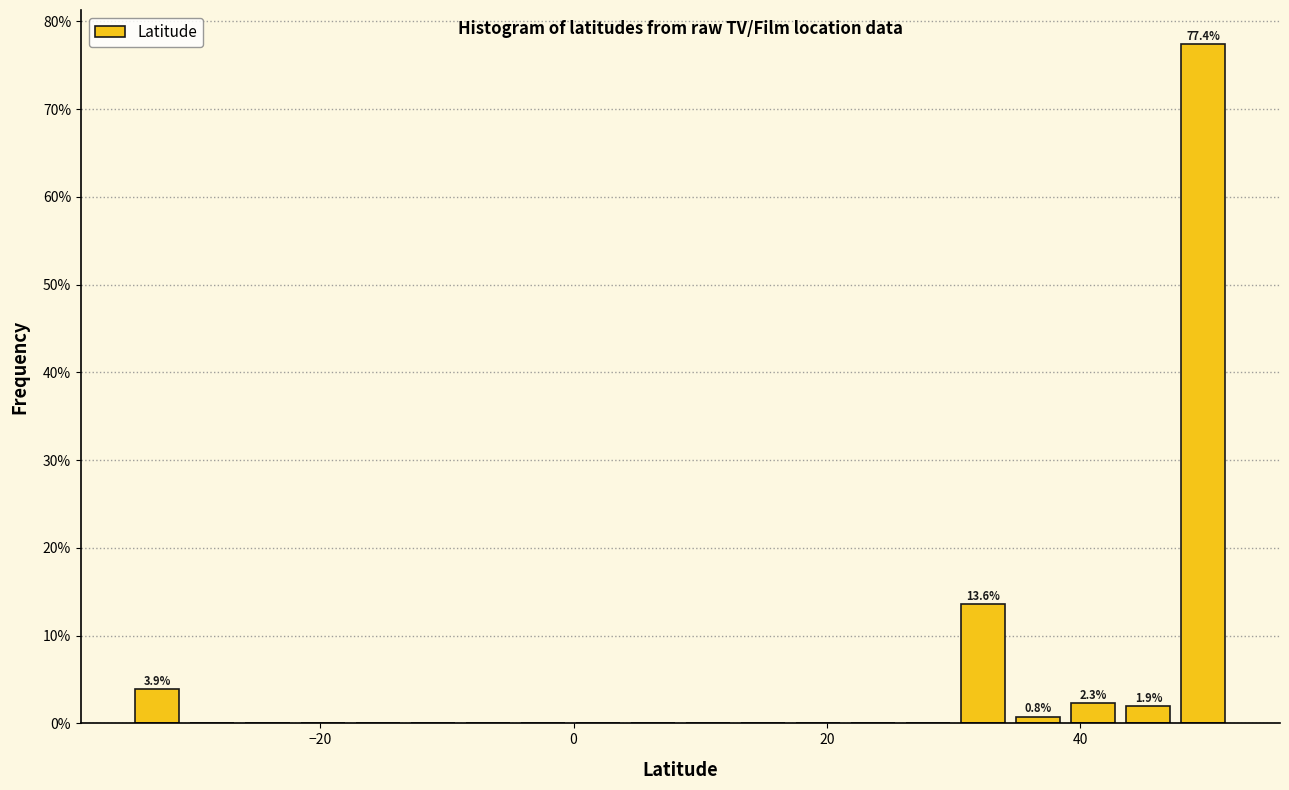

Around what value on the x-axis is the tallest bar? Give the approximate position of its centre, as read against the axis.

50